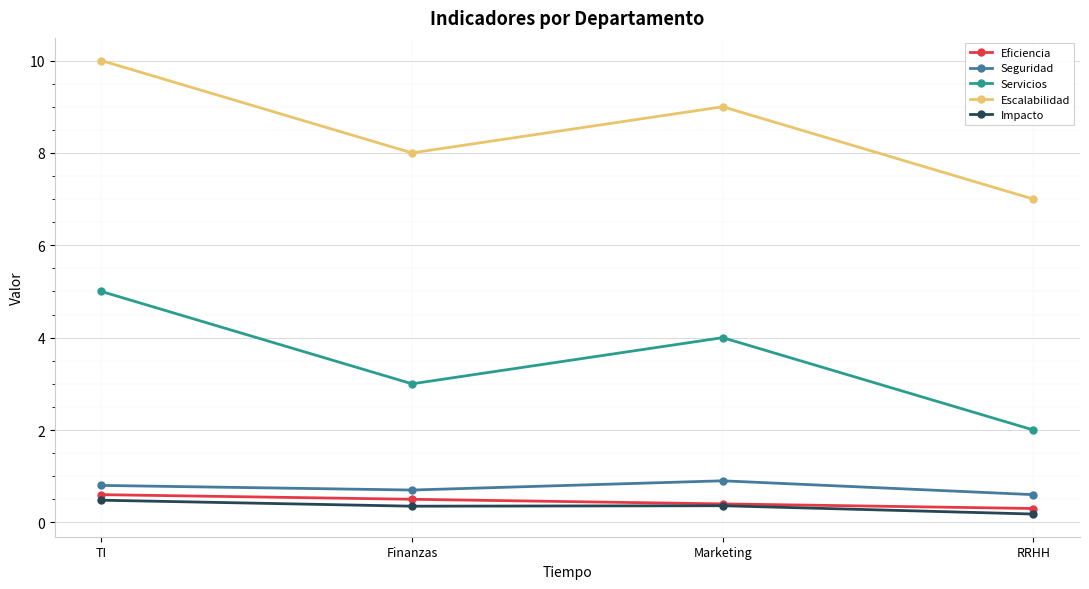

What is the difference between the Impacto values at TI and Finanzas?

0.1